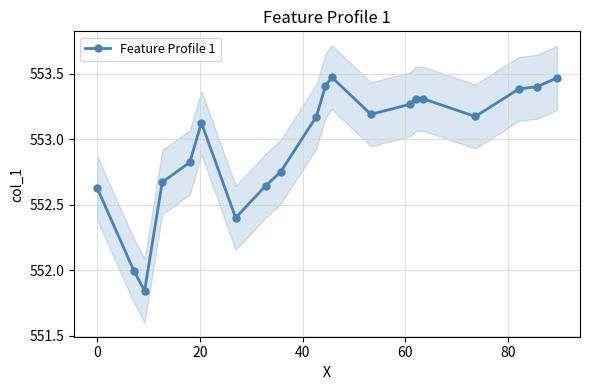

True or false: Feature Profile 1 has more than 1 interior local peaks.

True